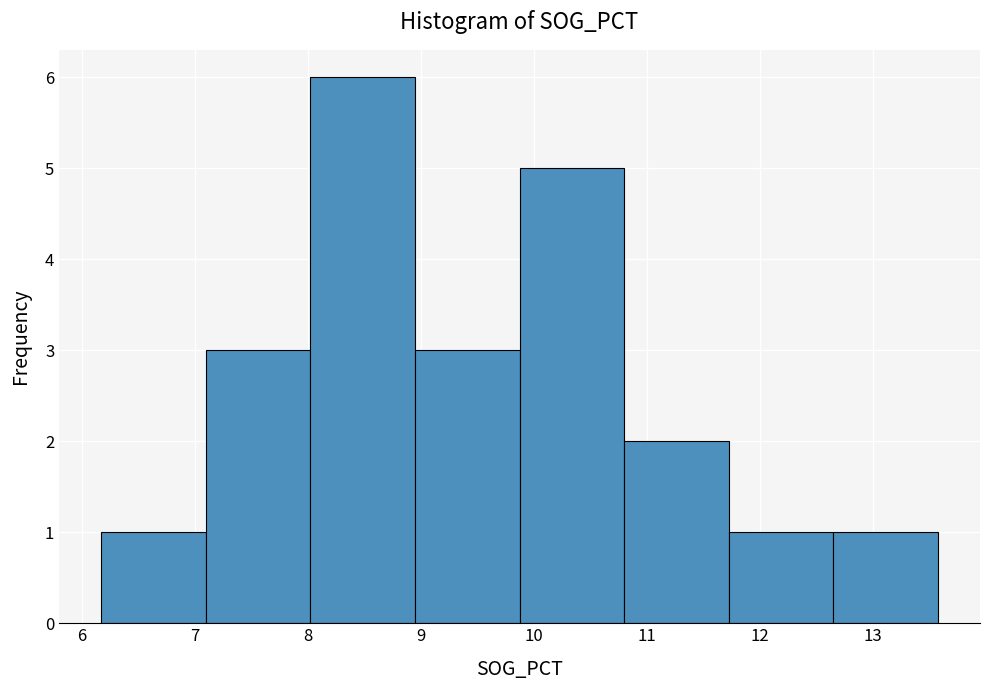

Reading left to right, transcribe this chart: for each bar, give the range it covers on the x-axis and its height. Neither the bar edges nor the heights are printed on the chart, so give them approximately, as read against the axes.

6.2 to 7.1: 1
7.1 to 8.0: 3
8.0 to 8.9: 6
8.9 to 9.9: 3
9.9 to 10.8: 5
10.8 to 11.7: 2
11.7 to 12.7: 1
12.7 to 13.6: 1